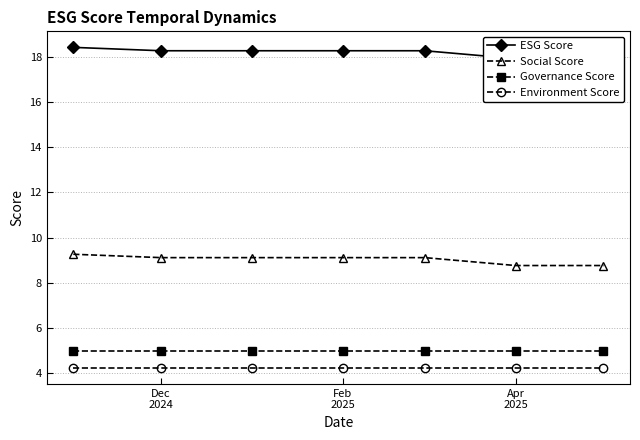

True or false: Environment Score and Social Score cross at least once.

False